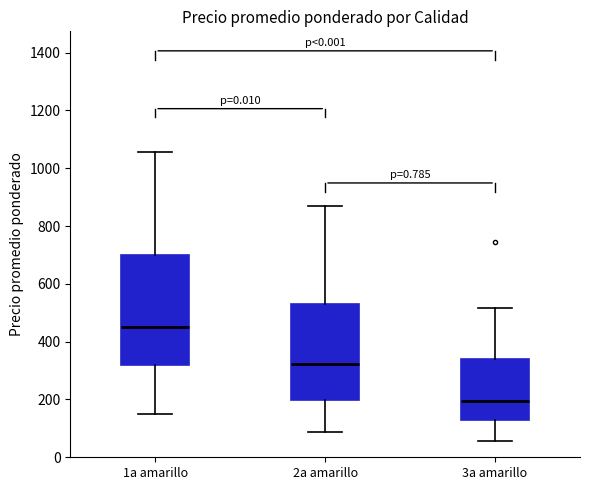

Which box is the tallest, from its lower edge to its upper edge?

1a amarillo